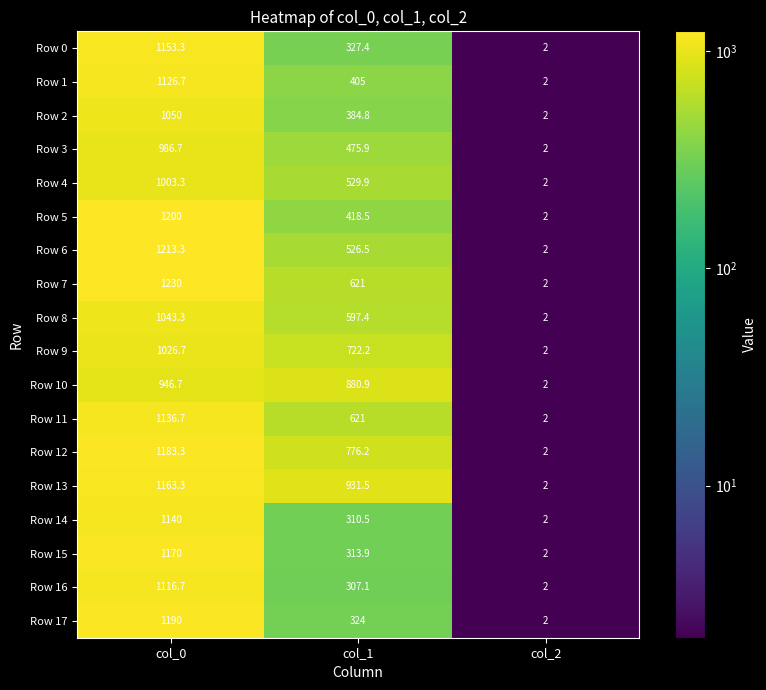

Which category has the highest value across all series?

col_0